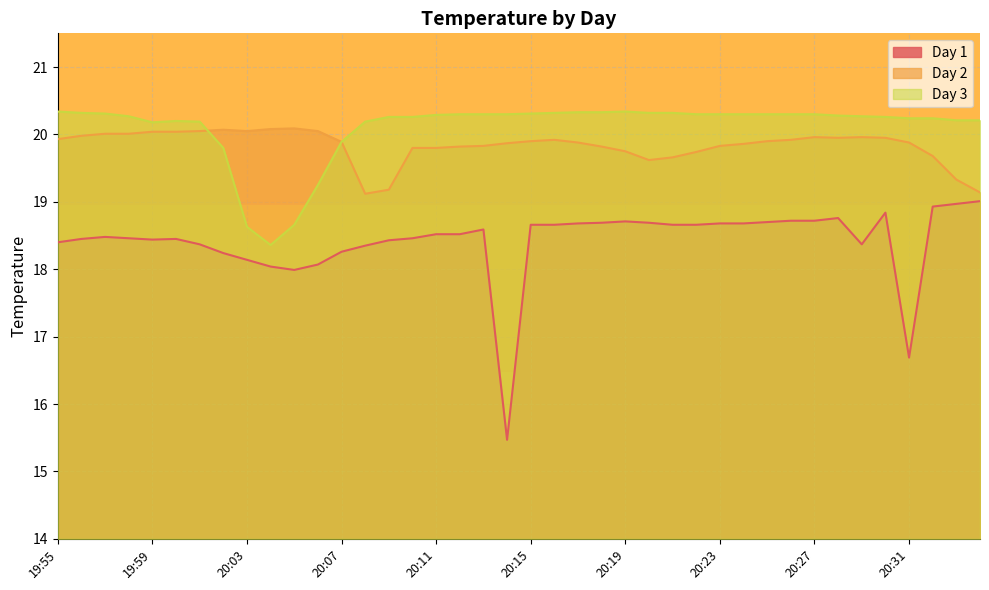

Rank the series at 20:01 from lowest to highest value.

Day 1, Day 2, Day 3